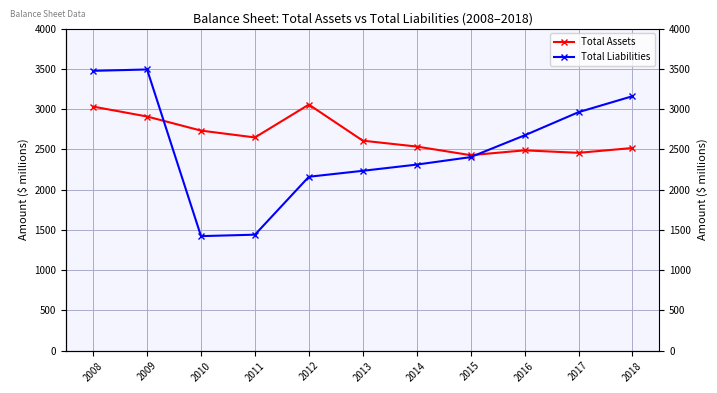

At 2016, list the series in order from smallest to largest.

Total Assets, Total Liabilities